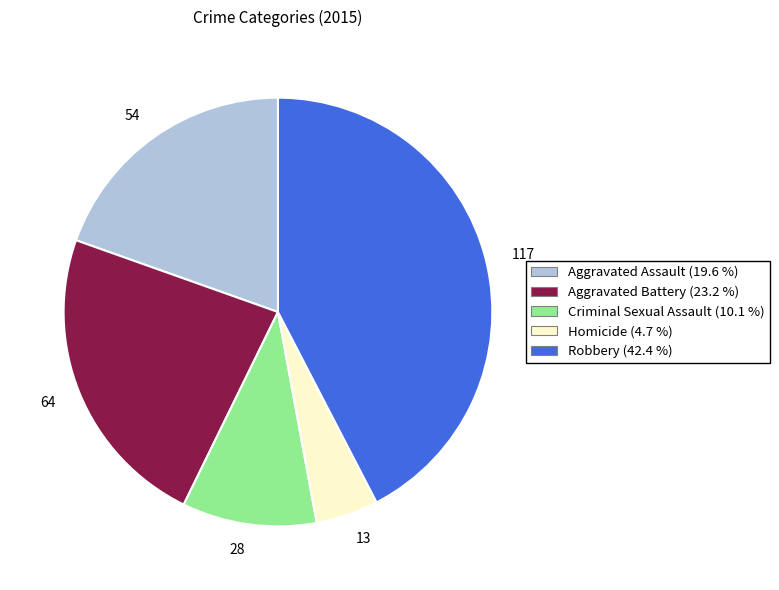

Is there a majority slice in this chart?

No